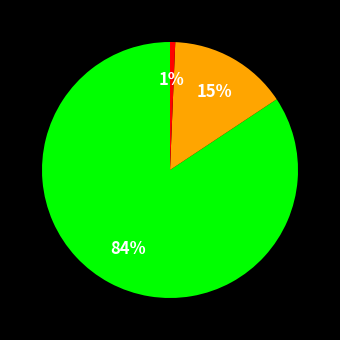

Count the number of slices in the pie.

3